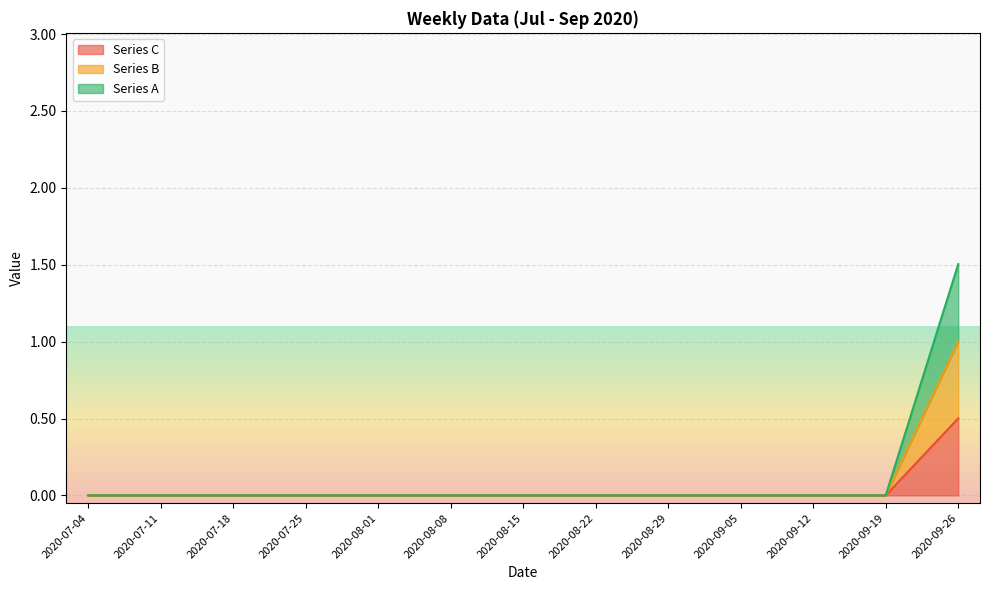

Count the number of categories in the chart.

13